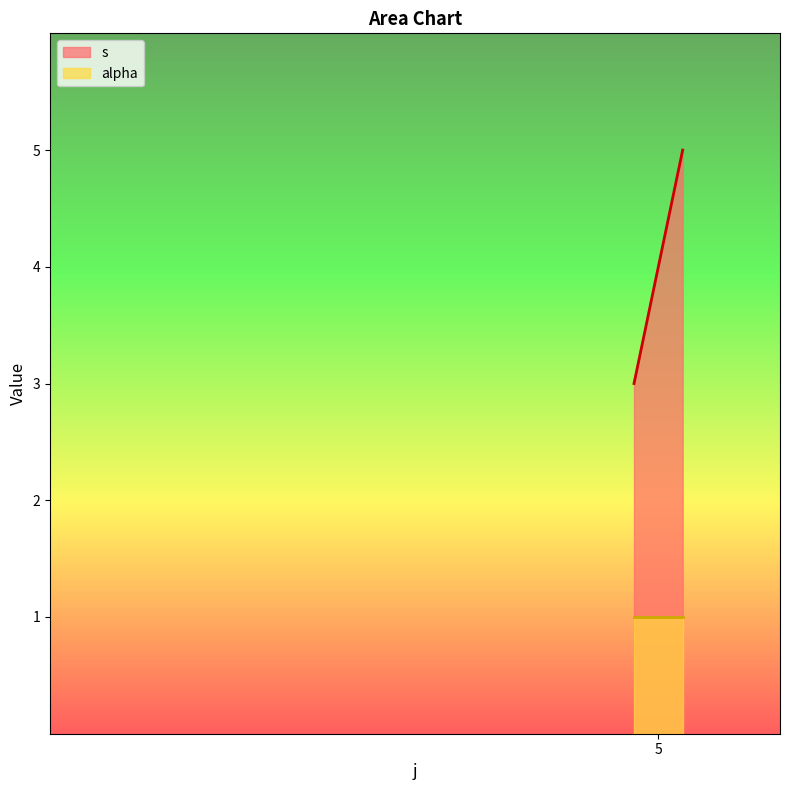

Which category has the lowest value across all series?

5